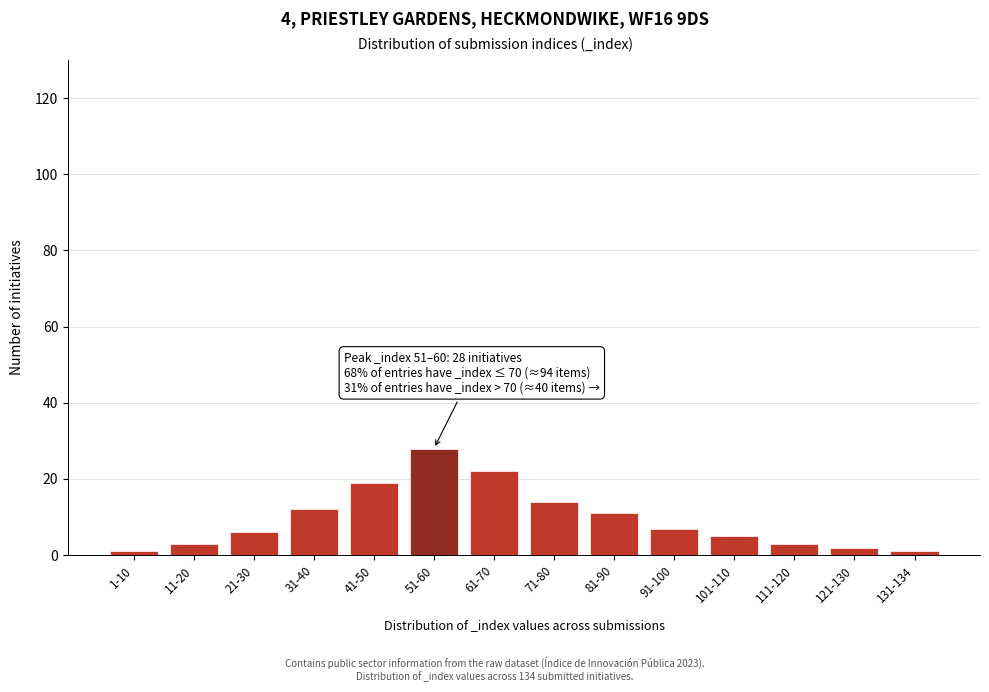

Reading right to left, extract all data points from this chart.

131-134=1	121-130=2	111-120=3	101-110=5	91-100=7	81-90=11	71-80=14	61-70=22	51-60=28	41-50=19	31-40=12	21-30=6	11-20=3	1-10=1